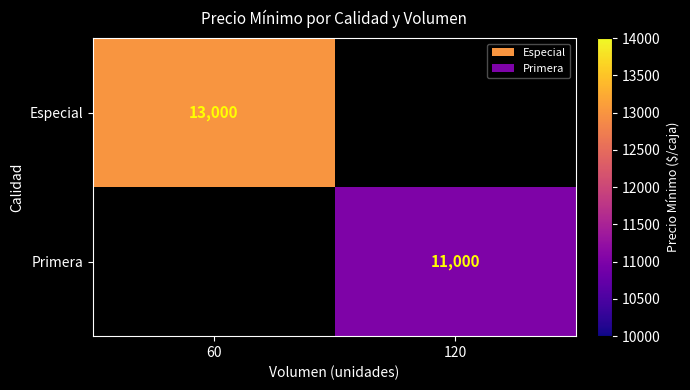

Is the value of Especial at 60 greater than the value of Primera at 120?

Yes